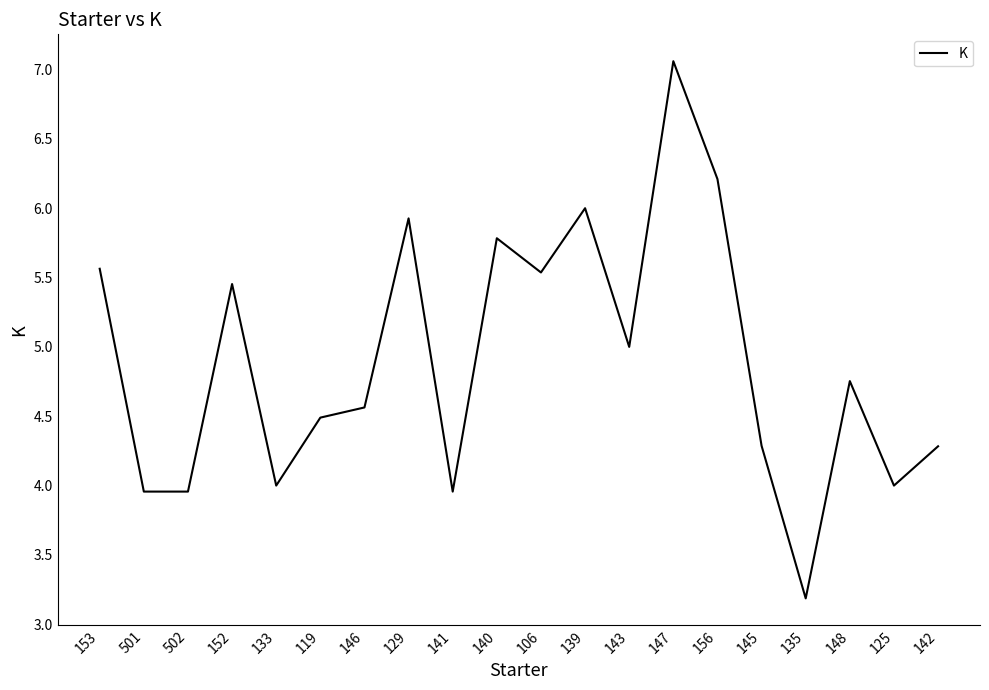

At which category does the chart reach its peak across all series?

147